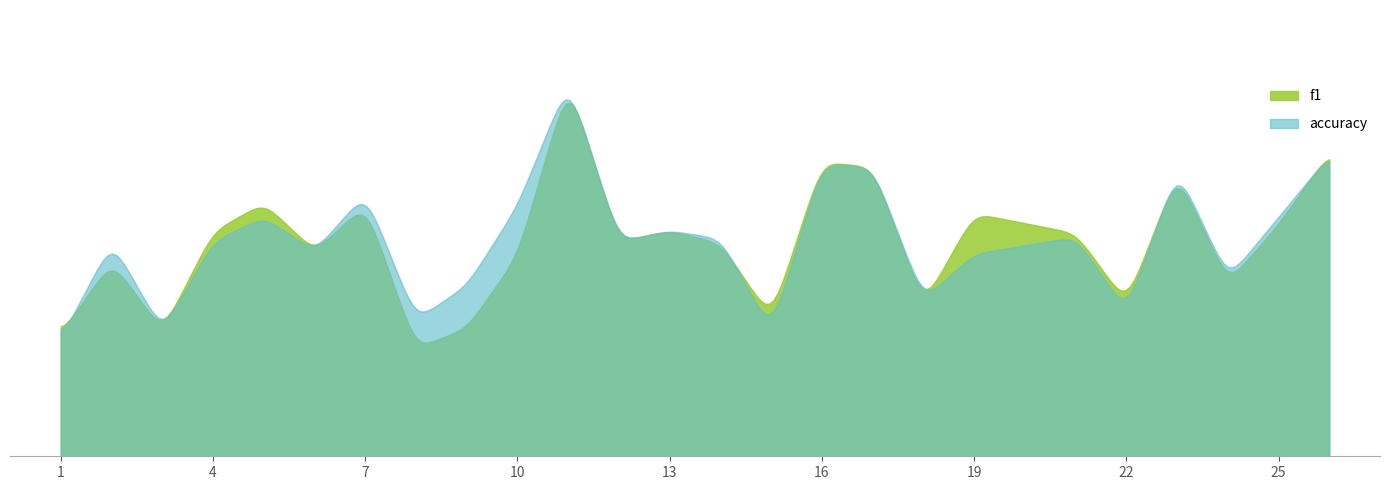

The accuracy series shows 0.3 at 15. True or false?

True